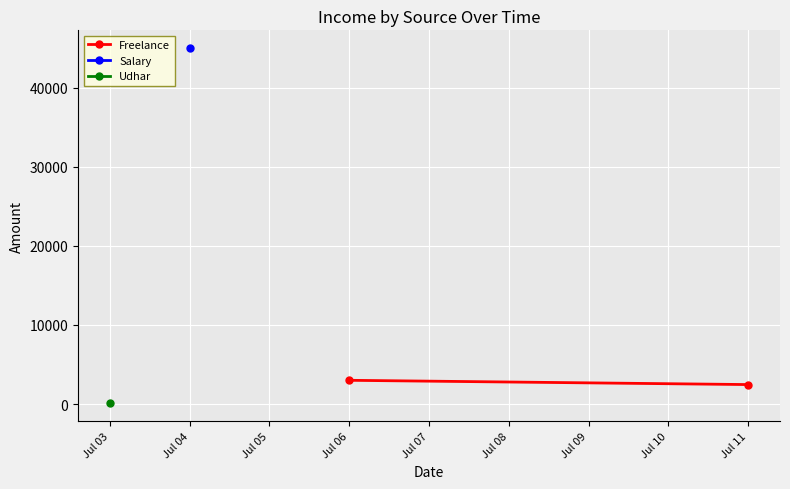

The value at Jul 06 is 5196. True or false?

False